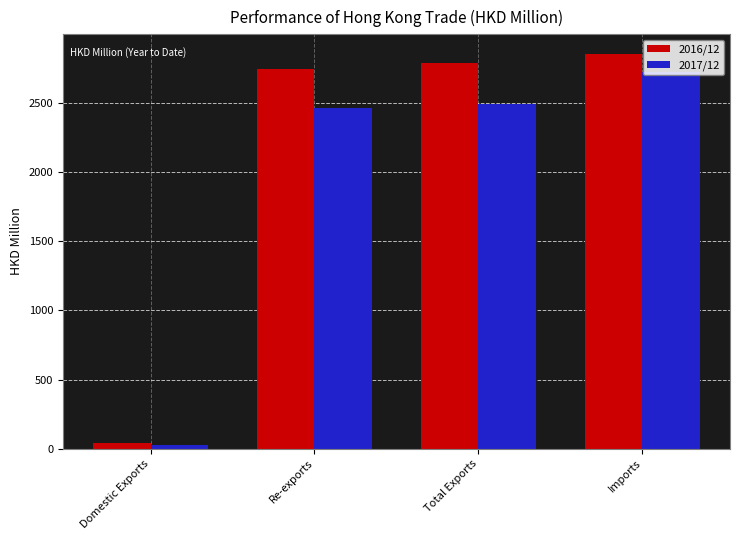

Which series changed the most between Domestic Exports and Imports?

2016/12